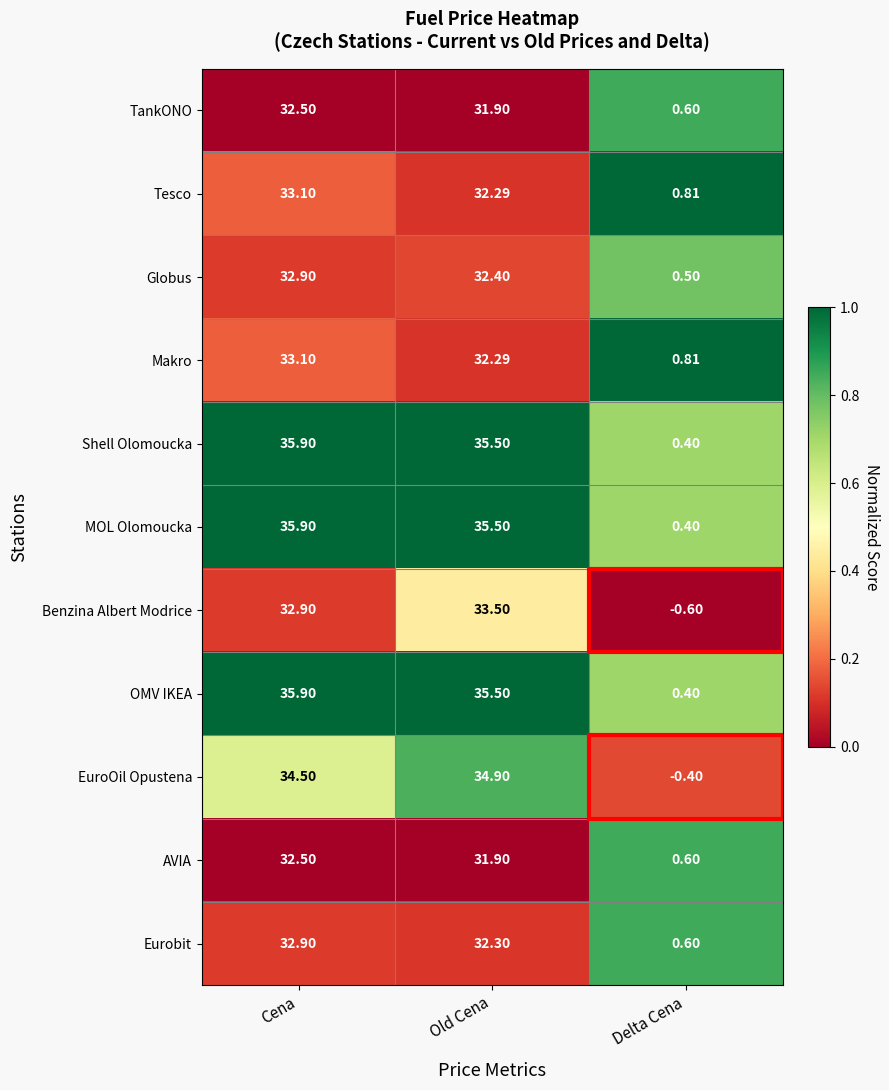

Is the value of Benzina Albert Modrice at Delta Cena greater than the value of TankONO at Delta Cena?

No